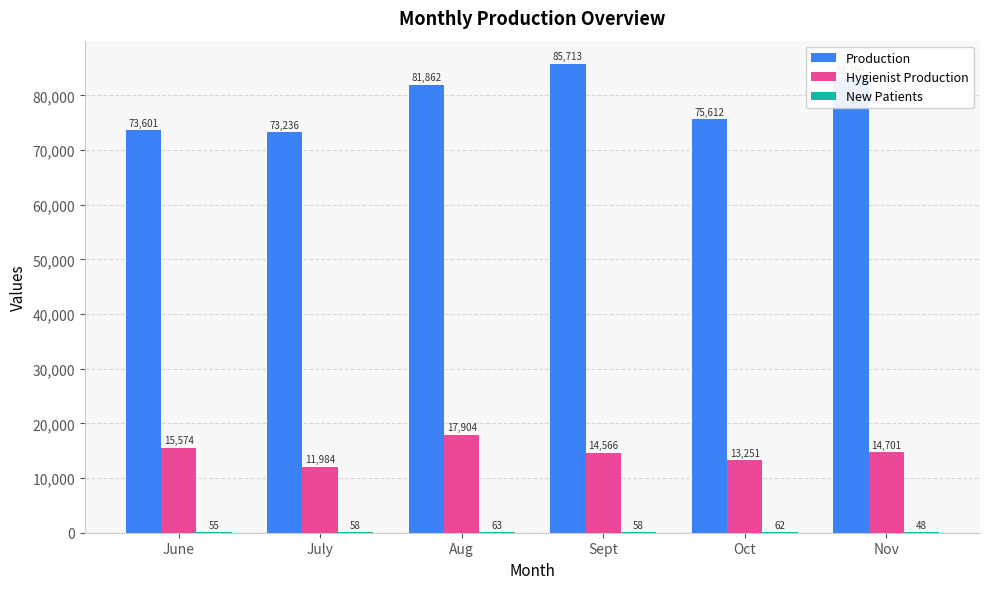

Count the number of data series in this chart.

3